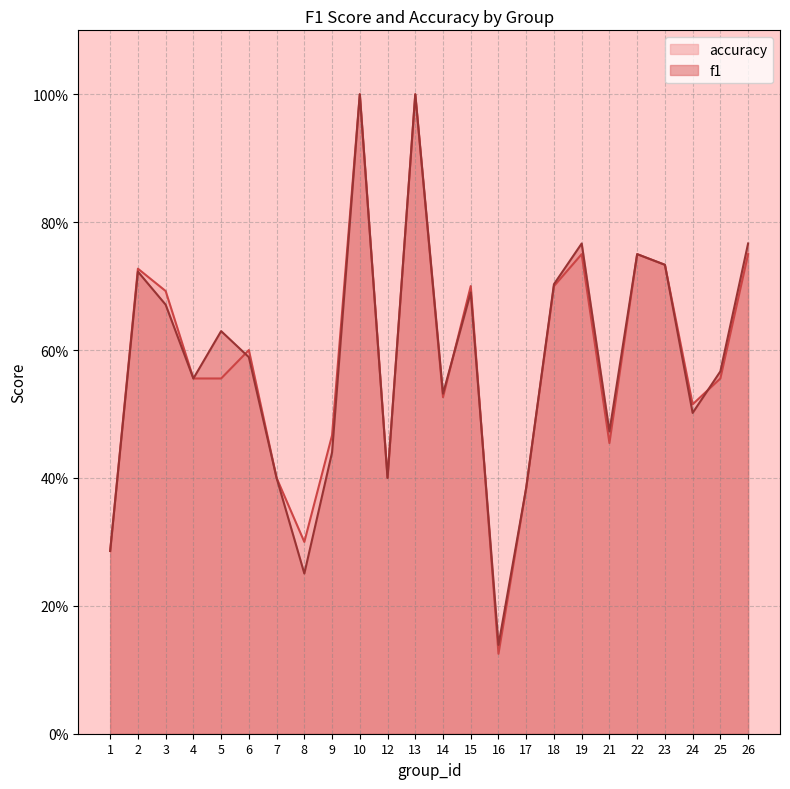

What is the average value of the accuracy series?

0.6